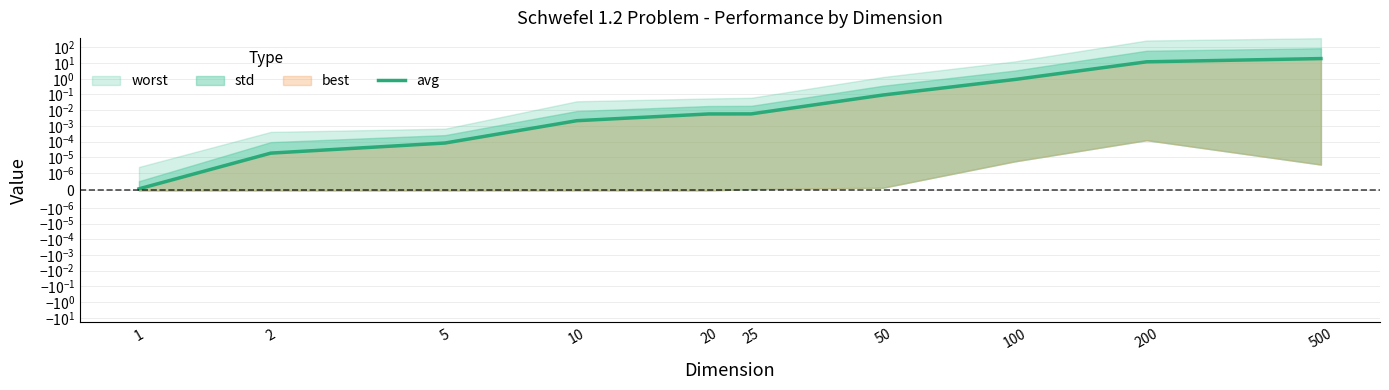

Reading right to left, transcribe all the data shown in this chart.

500=19.4	200=12.1	100=0.9	50=0.1	25=0.0	20=0.0	10=0.0	5=0.0	2=0.0	1=0.0